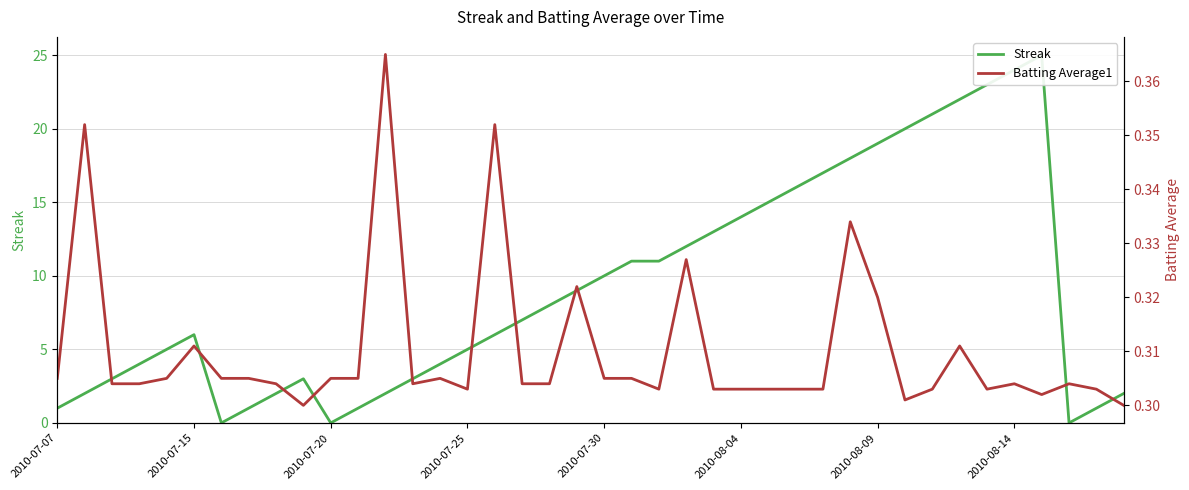

True or false: Streak has a value of 3.7 at 22.

False